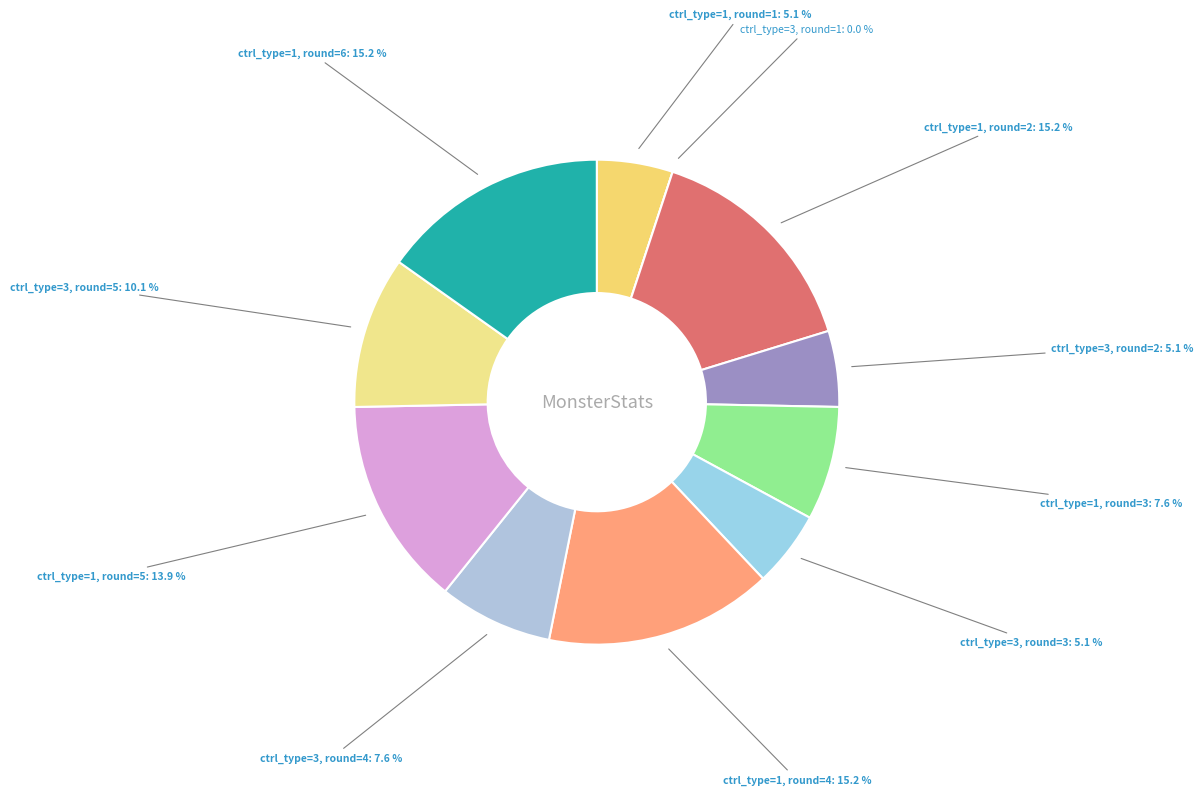

How many slices are in this pie chart?

11